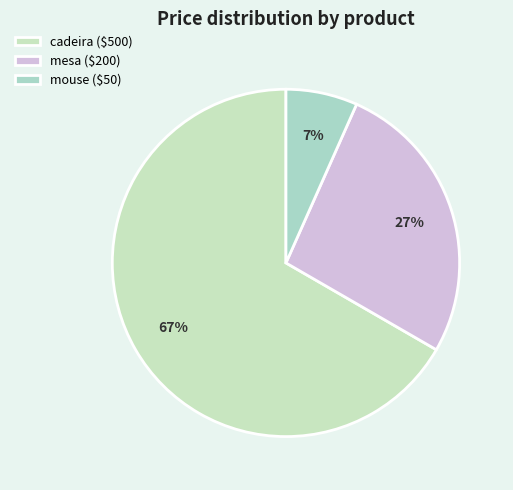

To the nearest percent, what percentage of the pie is mesa?

27%